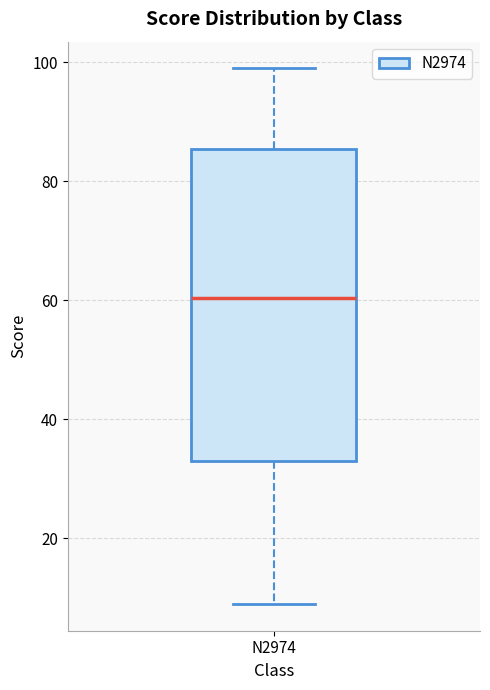

Where is the upper edge of the box for N2974 on the y-axis? The values are not printed on the chart, so give them approximately, as read against the axis.

86